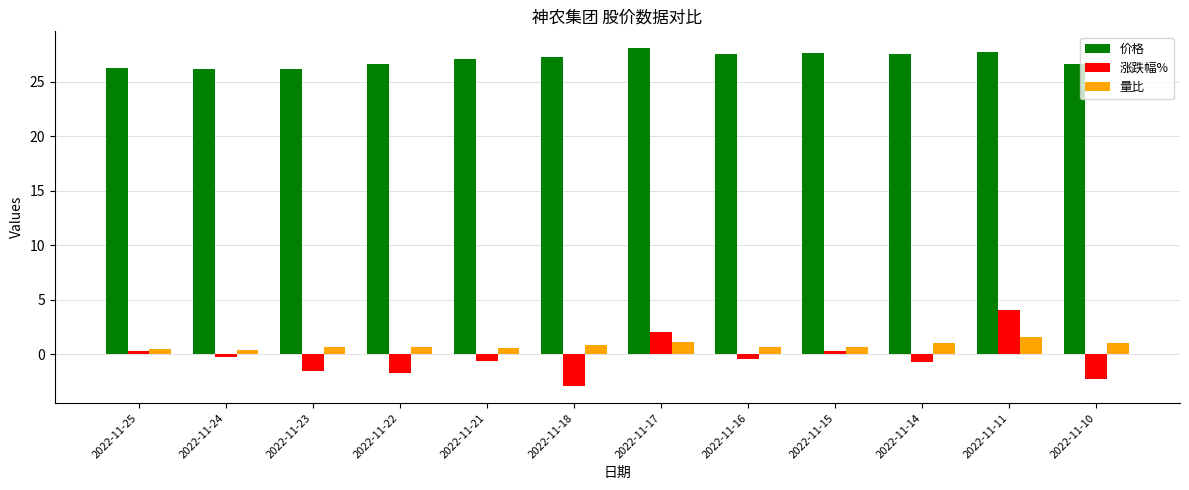

Is the value of 量比 at 2022-11-25 greater than the value of 涨跌幅% at 2022-11-24?

Yes